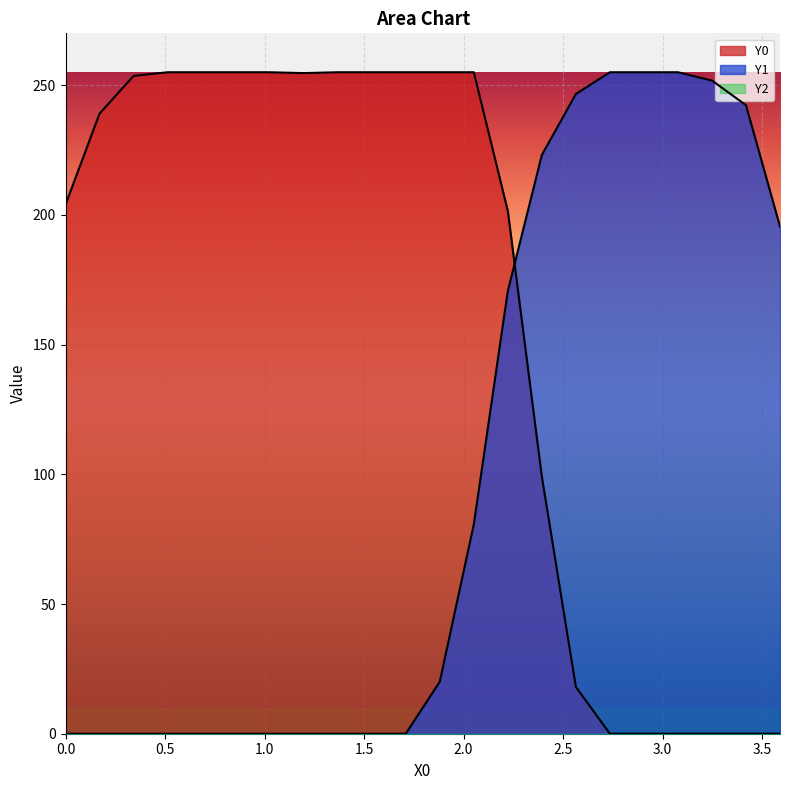

Does the chart display data point markers on the line(s)?

No